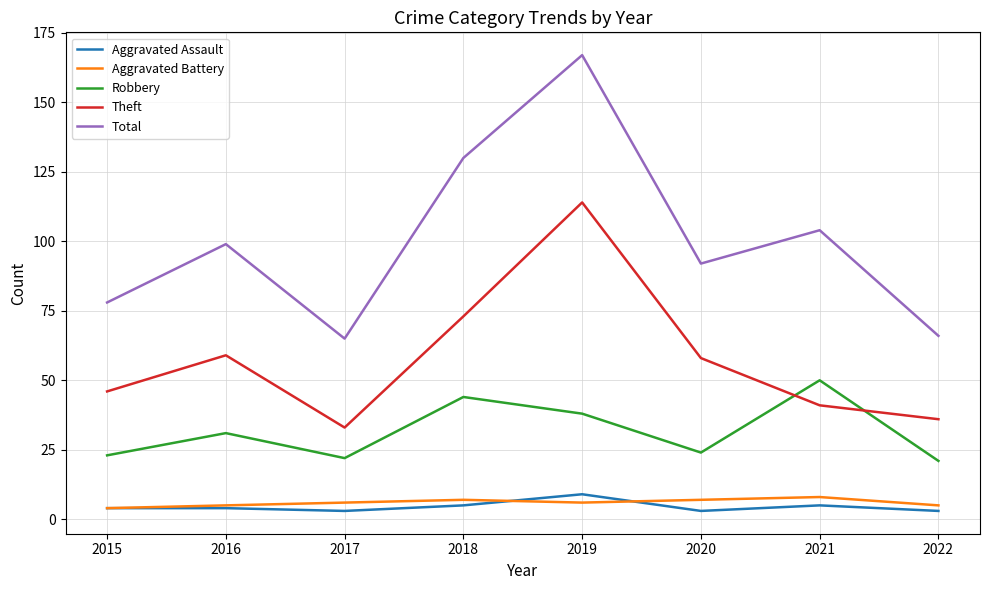

How many Aggravated Assault values are between 3 and 5?

7